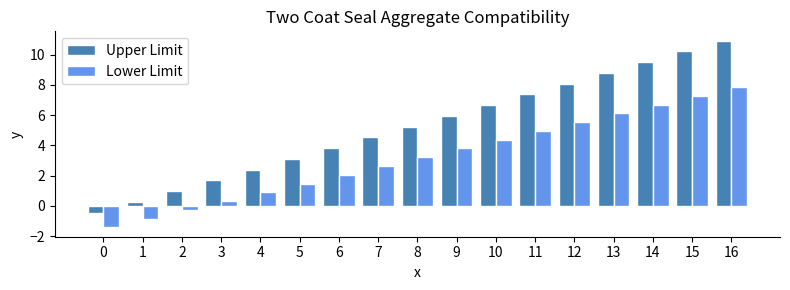

Is it true that Lower Limit equals -1.9 at 0?

False